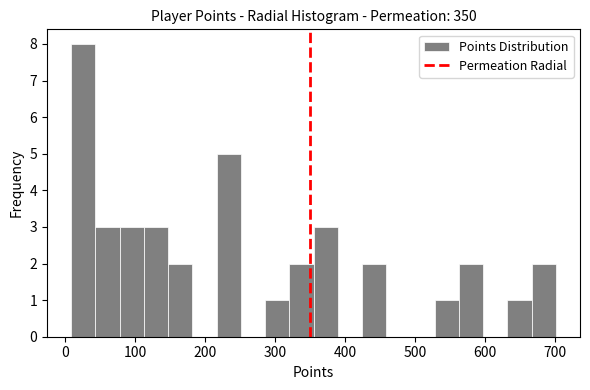

Around what value on the x-axis is the tallest bar? Give the approximate position of its centre, as read against the axis.

30